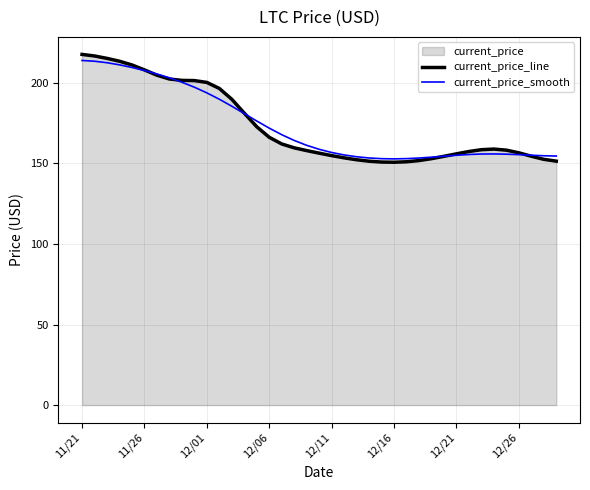

What is the lowest value of the current_price_line series?

150.7